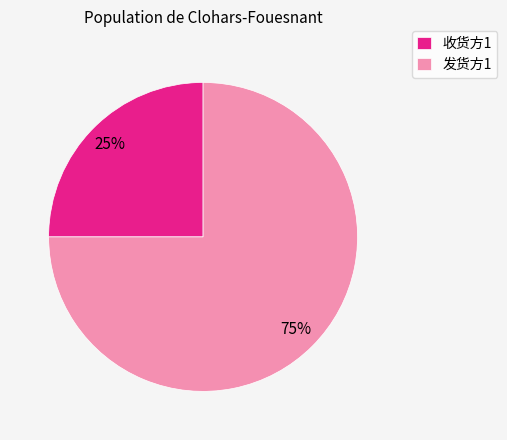

Rank the categories by value from highest to lowest.

发货方1, 收货方1